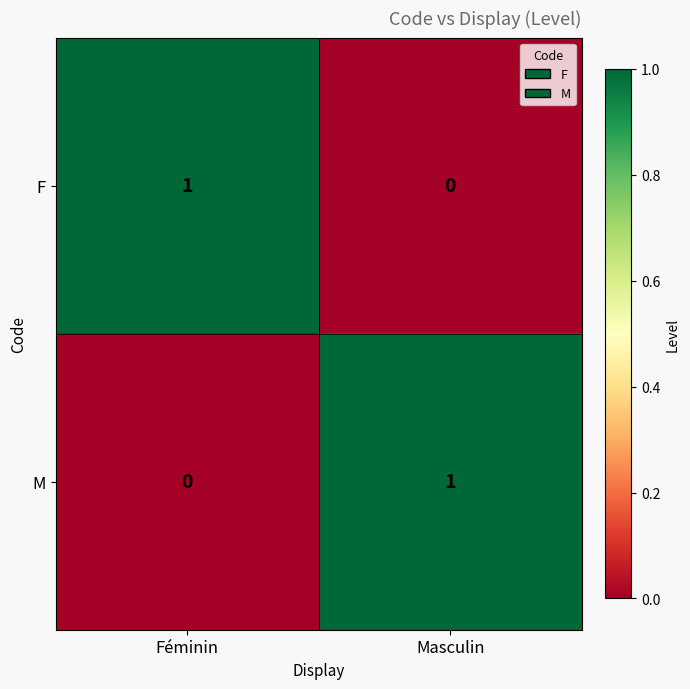

At how many categories does at least one series exceed 0?

2